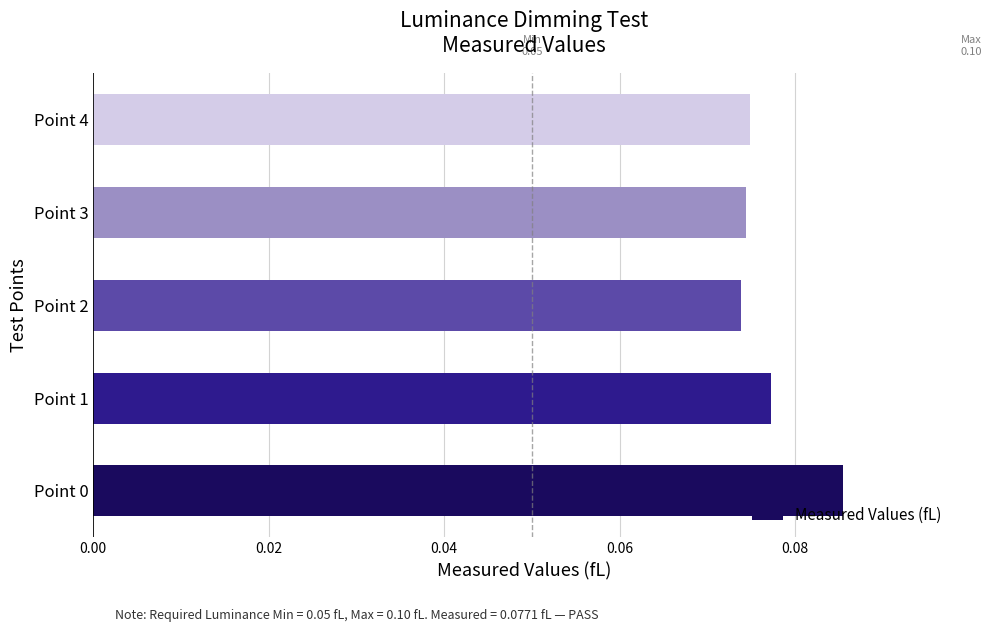

How many series are shown in this chart?

1